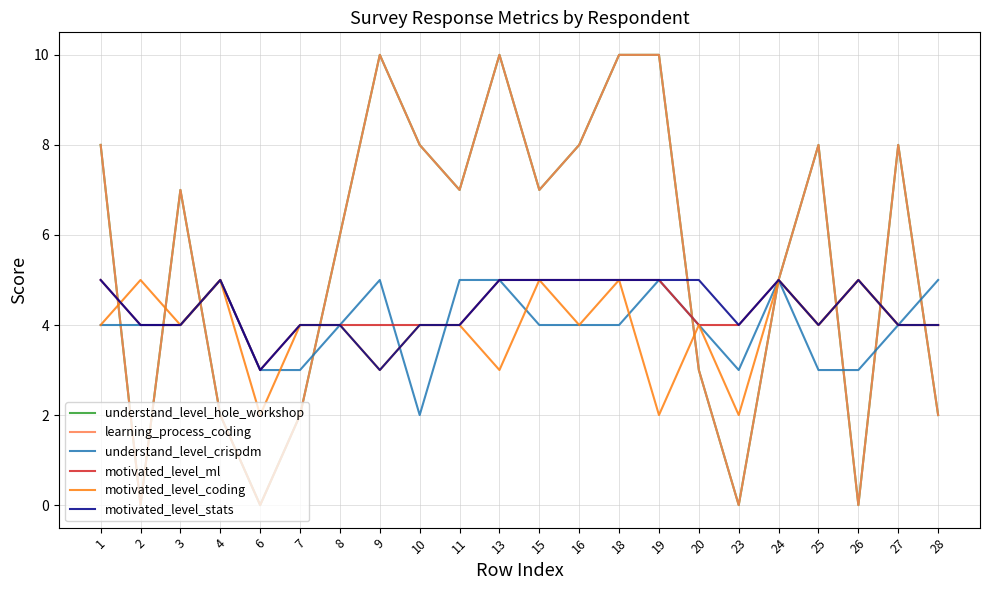

At which category does understand_level_crispdm reach its first local valley?

10